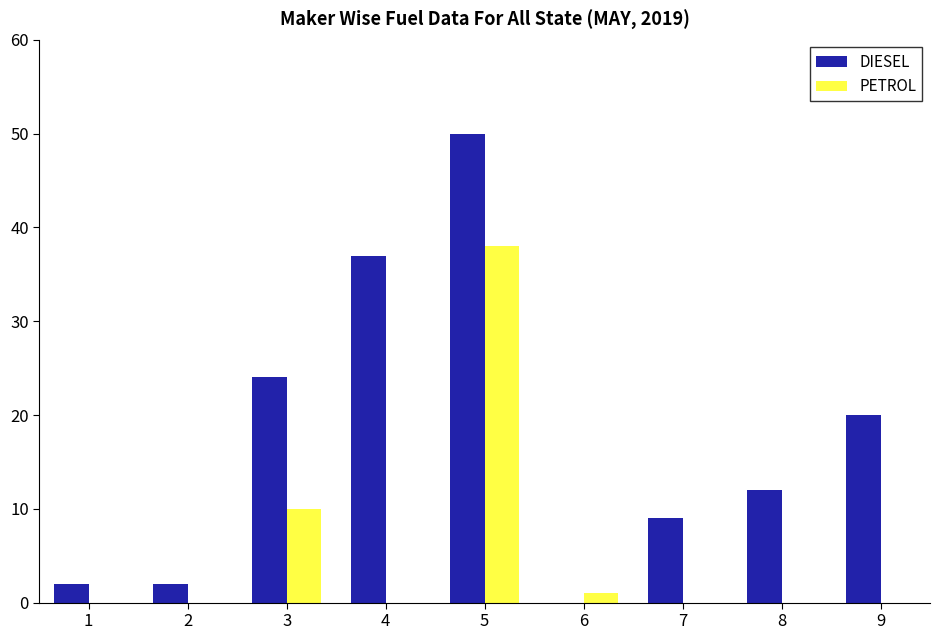

What is the greatest value displayed?

50